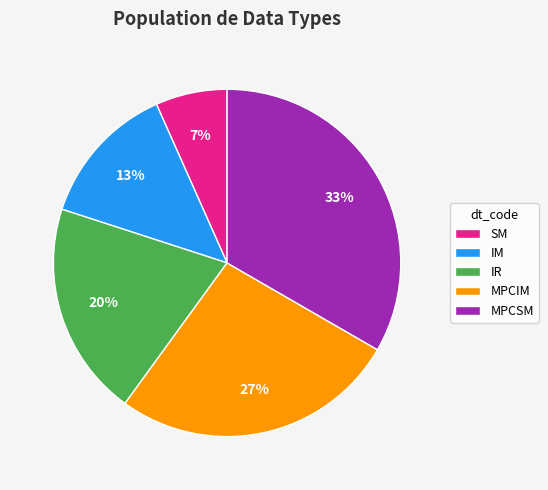

What percentage is the IM slice, to the nearest percent?

13%